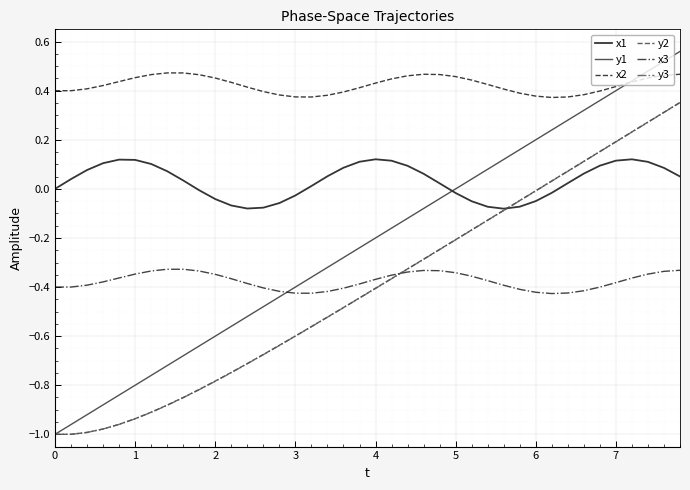

Which series has the largest total across all categories?

x2